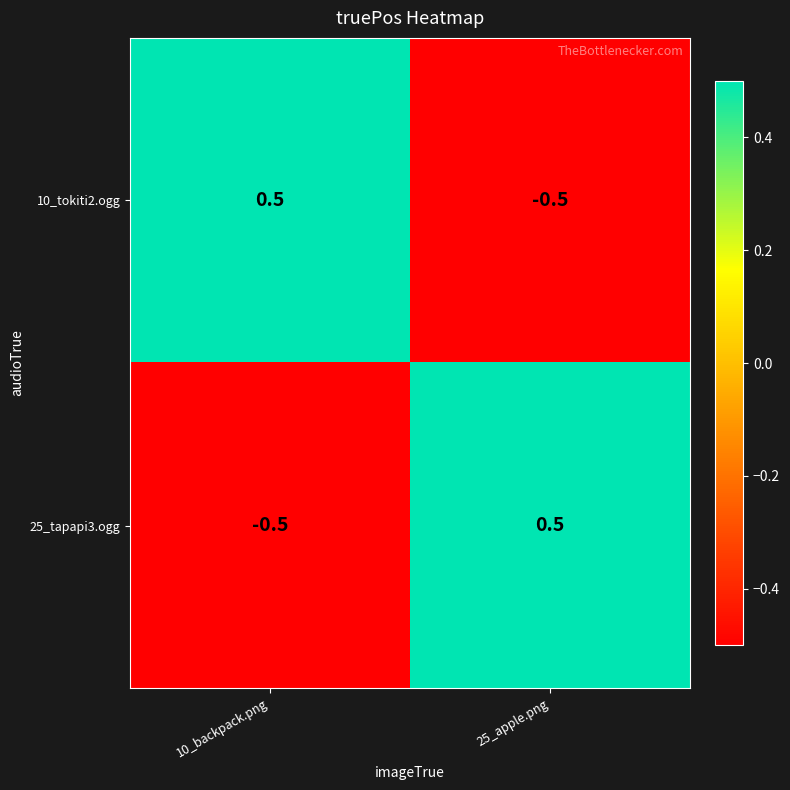

At 10_backpack.png, list the series in order from smallest to largest.

25_tapapi3.ogg, 10_tokiti2.ogg